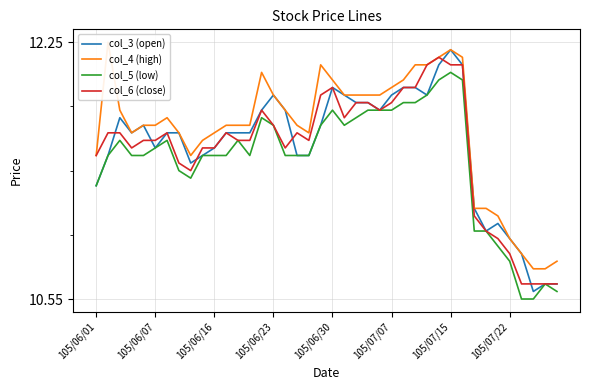

The col_3 (open) series shows 5.3 at 105/06/23. True or false?

False